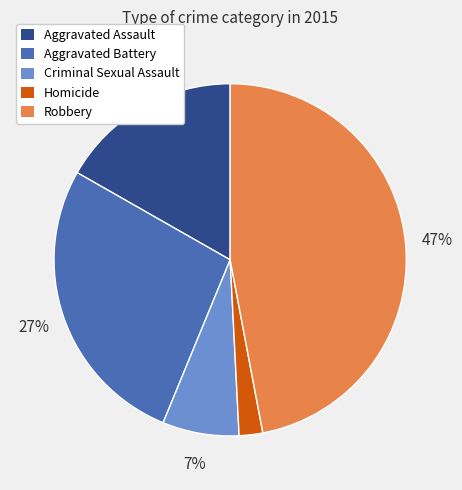

Is it true that Robbery is 38% of the pie?

False